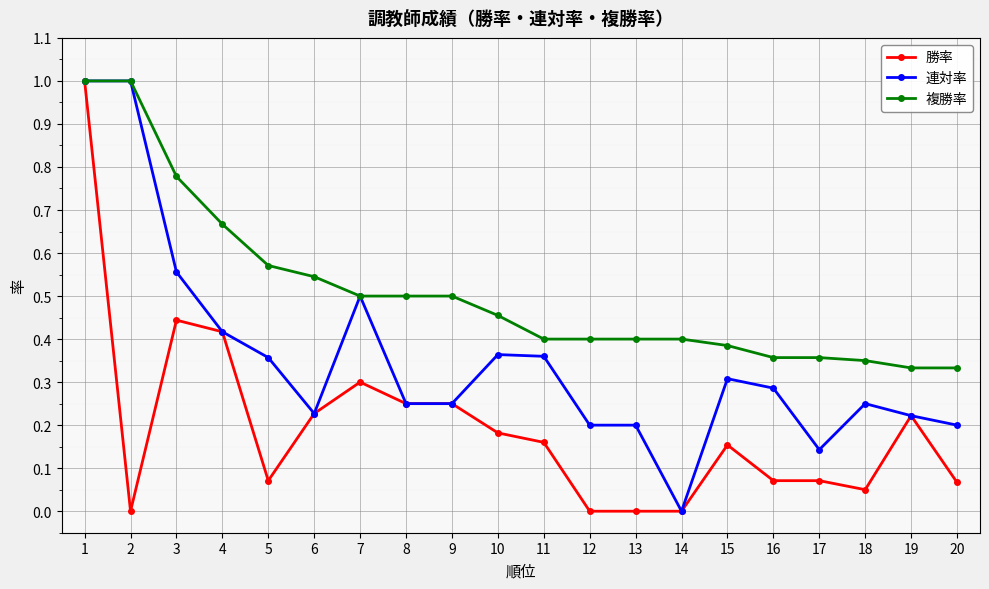

At which category is the sum across all series the highest?

1